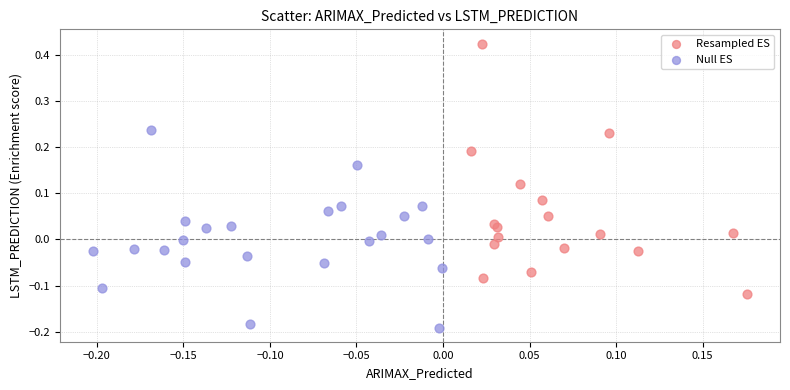

Which series contains the highest Y value?

Resampled ES